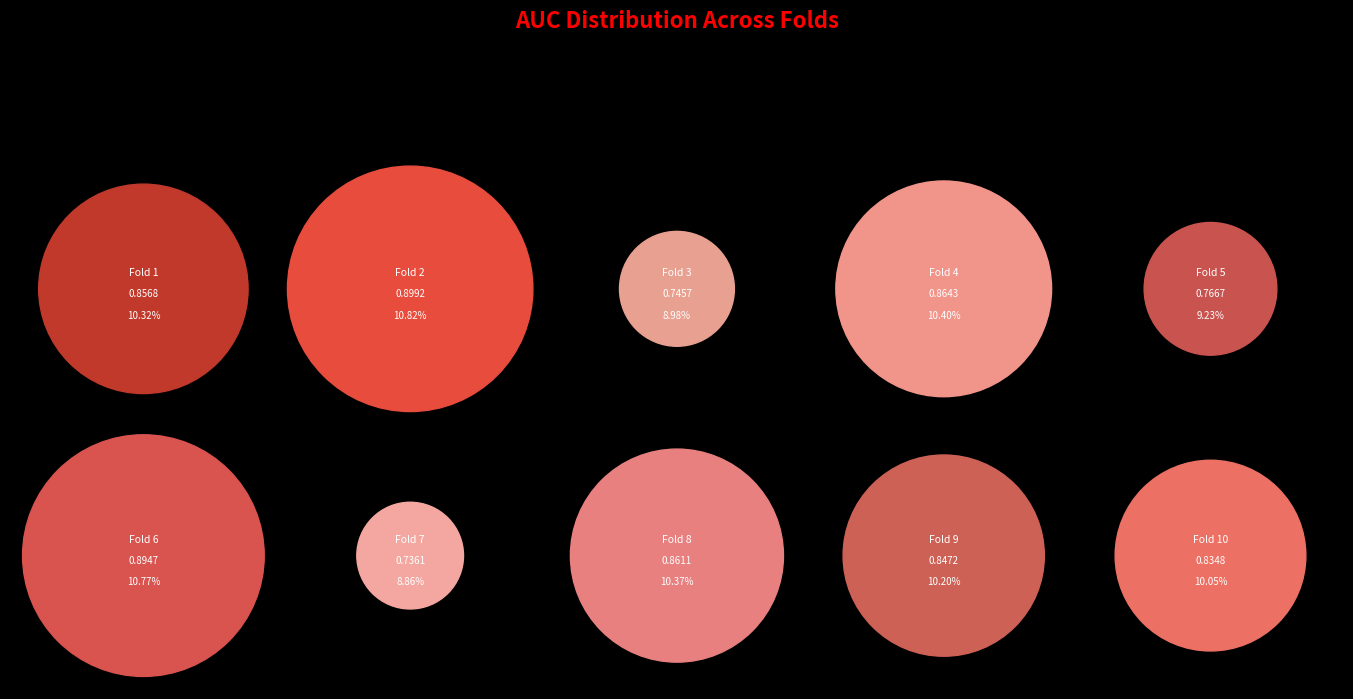

Count the number of slices in the pie.

10